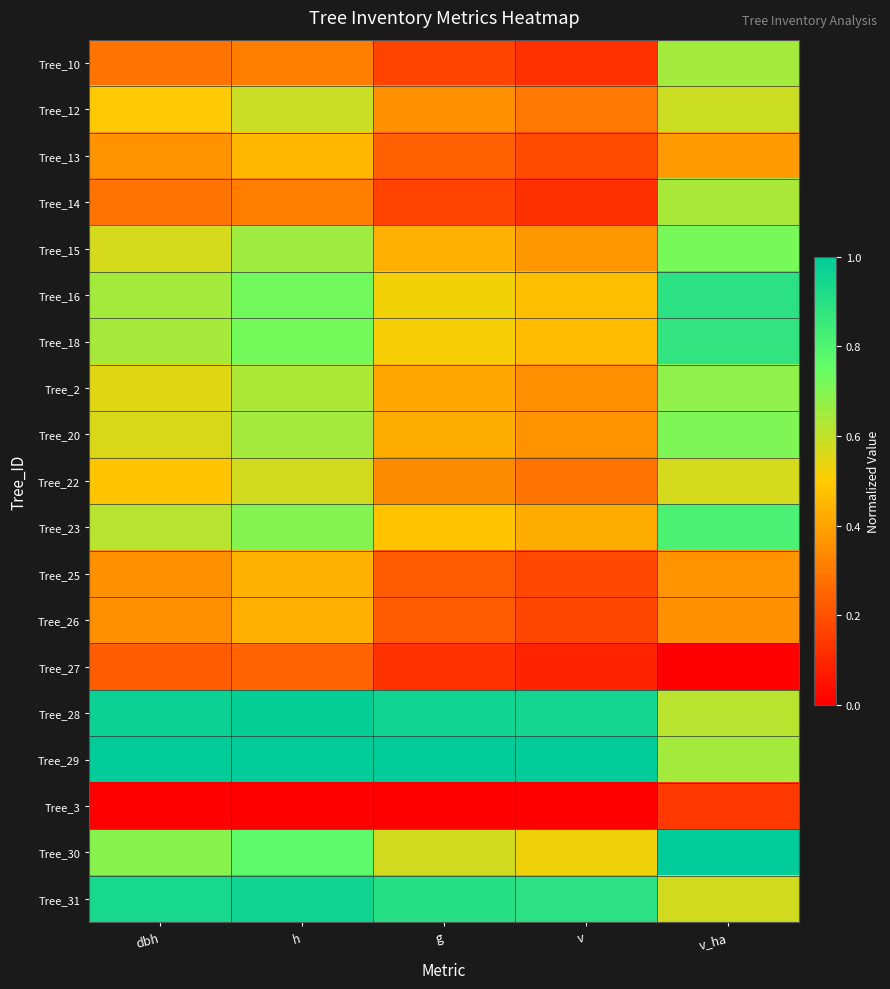

How many data points does each series have?

5